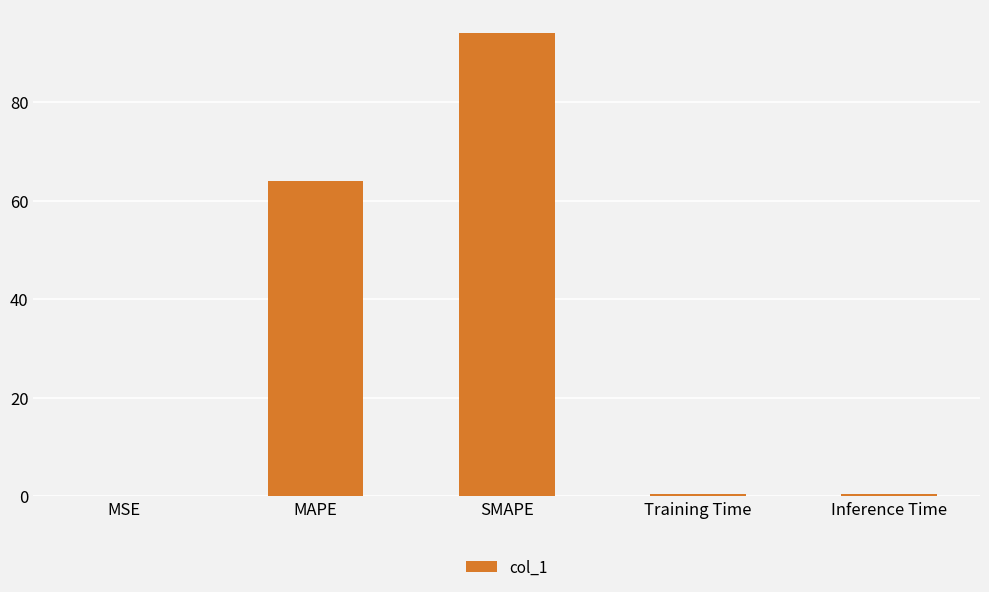

Does the chart contain stacked bars?

No